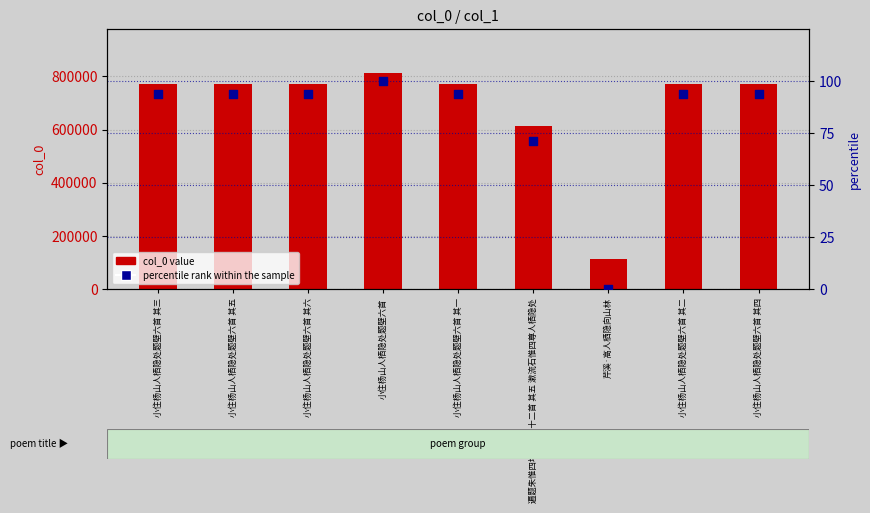

Which series has the largest total across all categories?

col_0 value